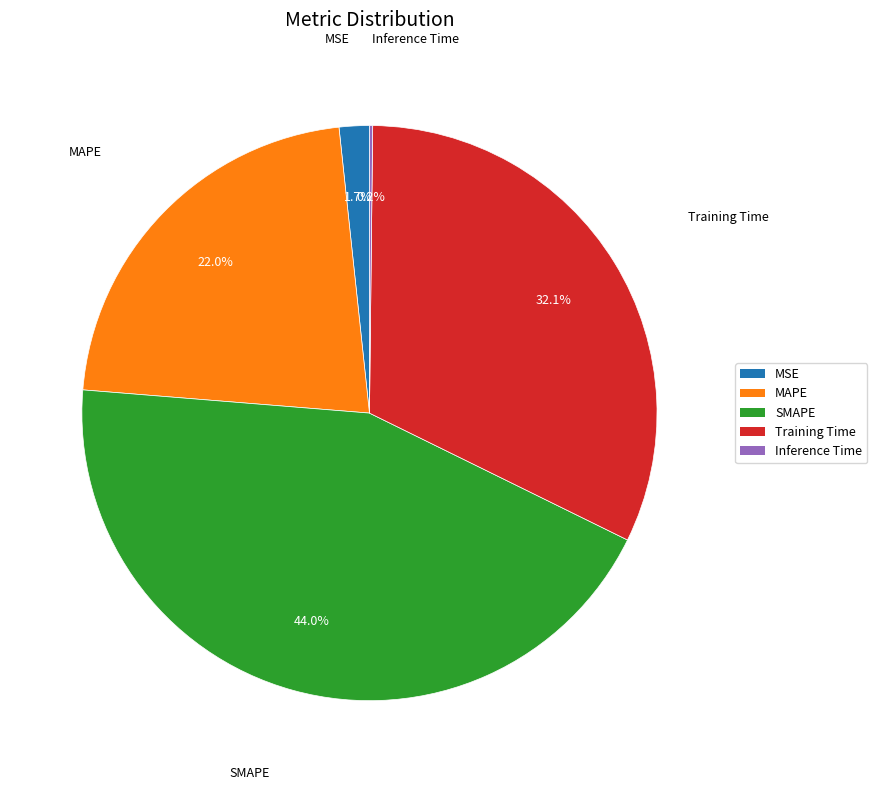

Which slice is the largest?

SMAPE